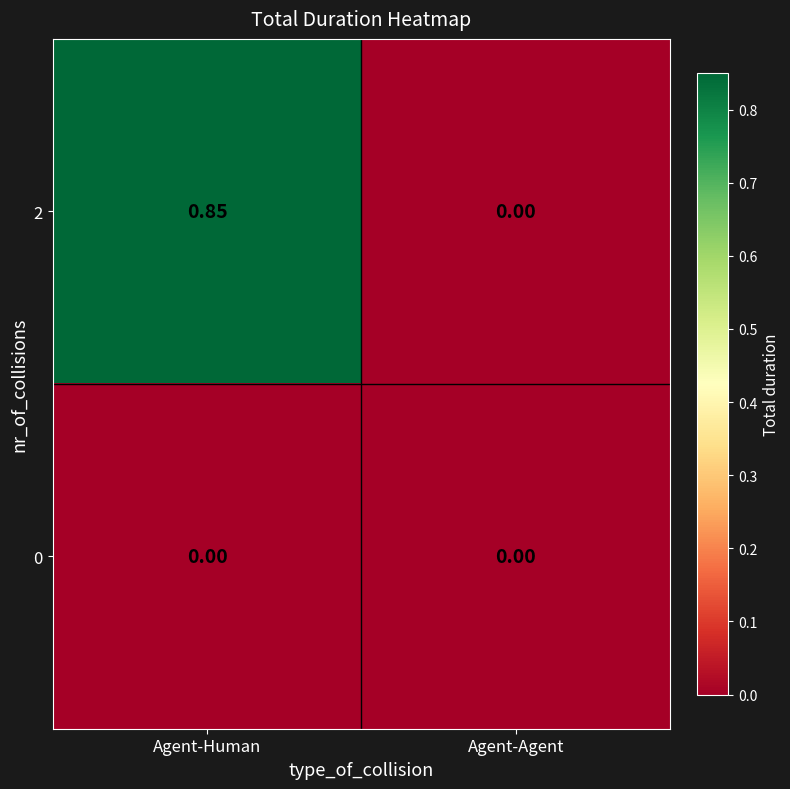

Which series changed the most between Agent-Human and Agent-Agent?

2